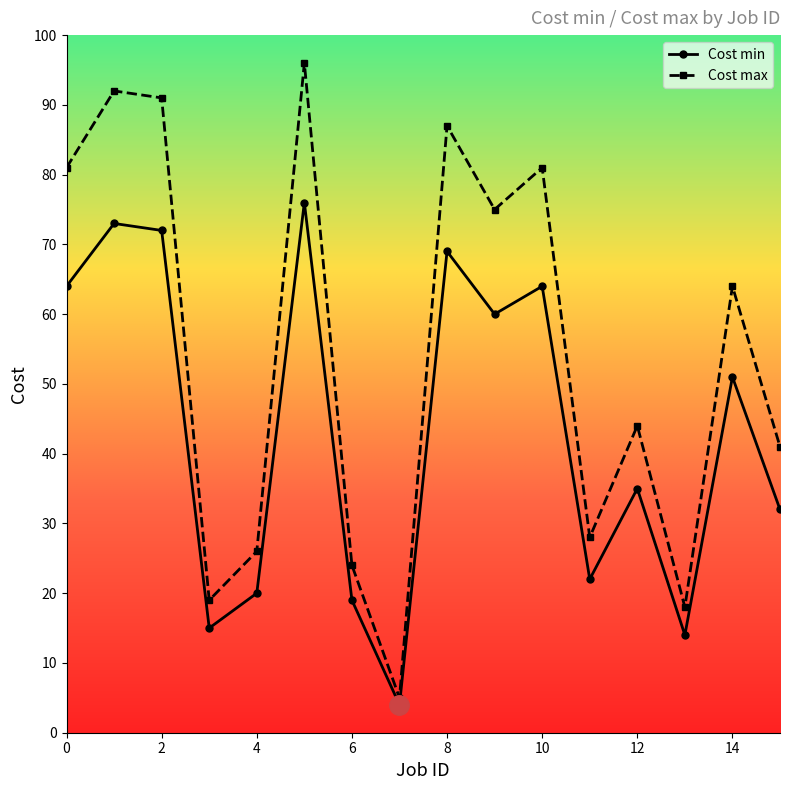

True or false: Cost max and Cost min cross at least once.

False